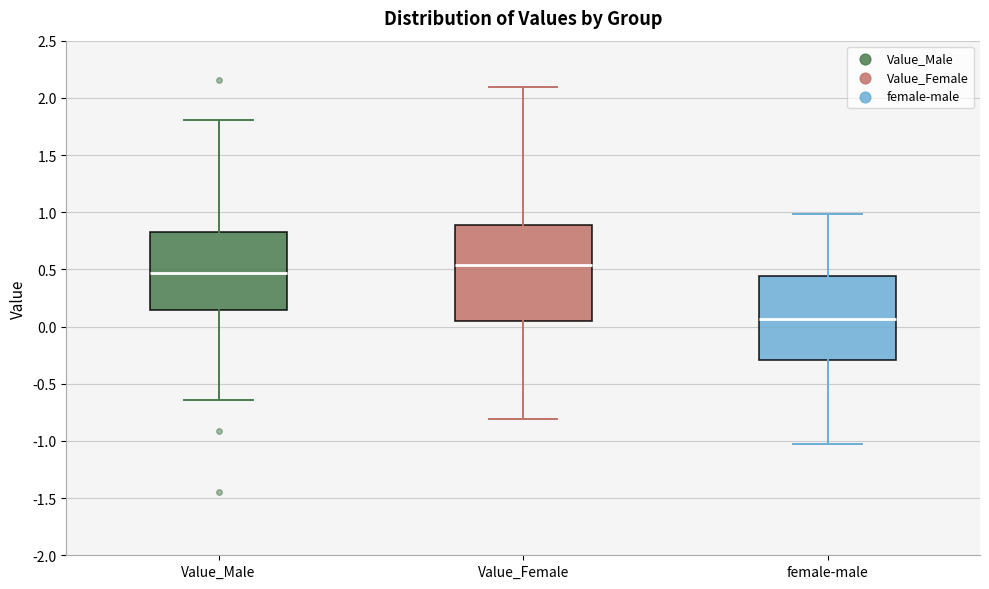

Which box's median line is the highest?

Value_Female